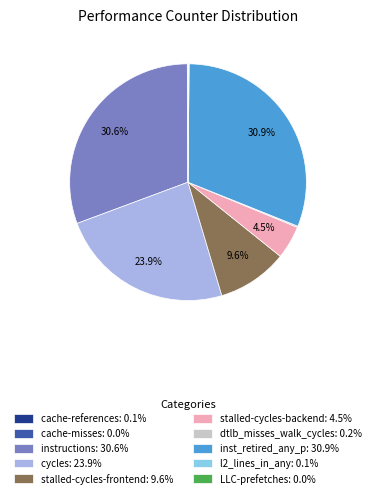

What percentage is NOT represented by inst_retired_any_p: 30.9%?

69.1%